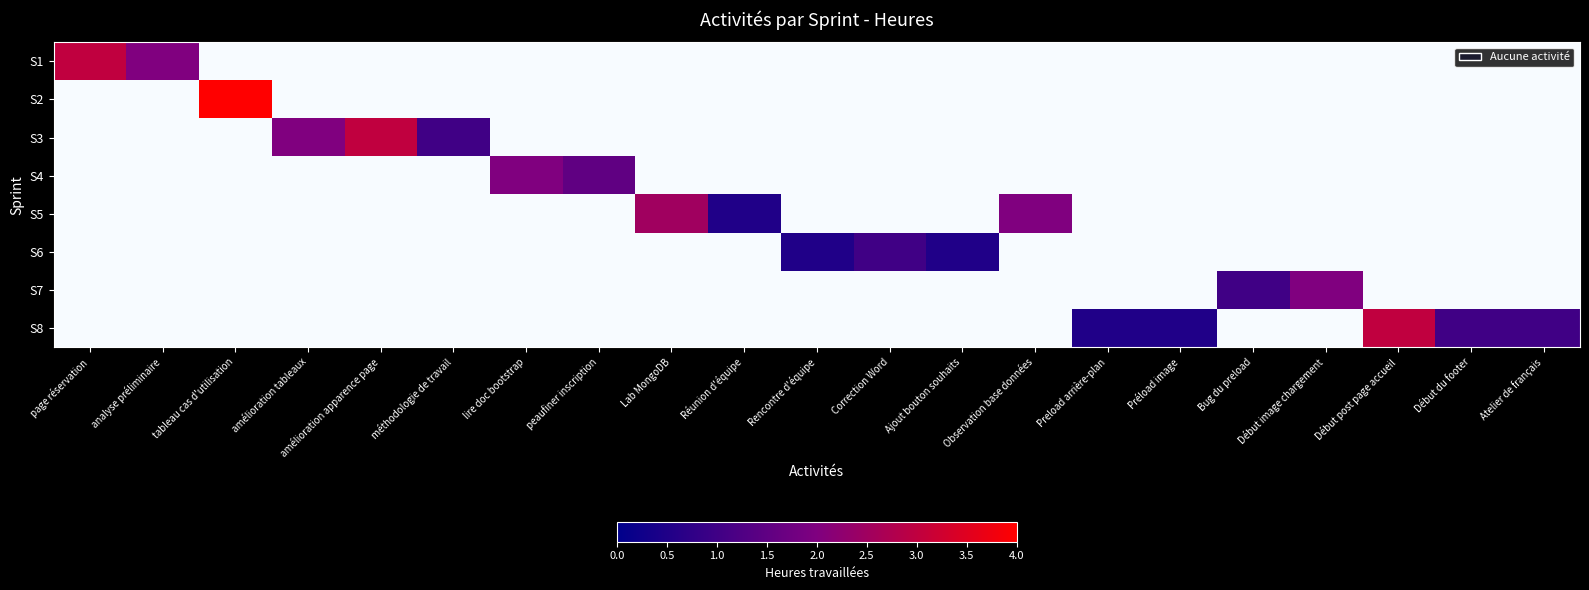

How many positive values does the S6 series have?

3